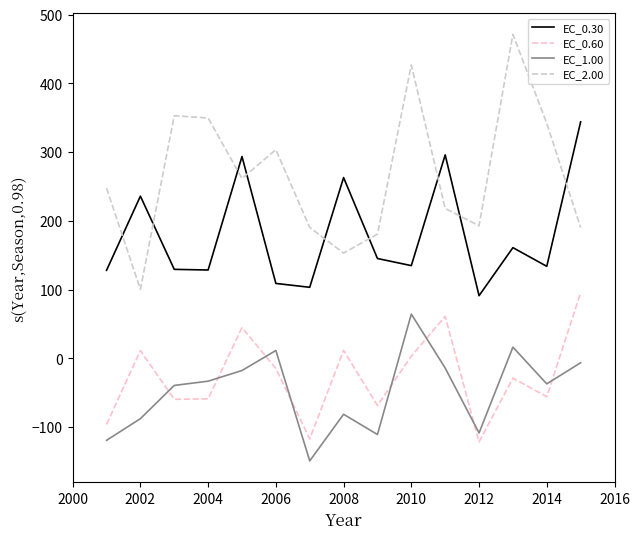

True or false: EC_2.00 and EC_1.00 intersect in this chart.

False